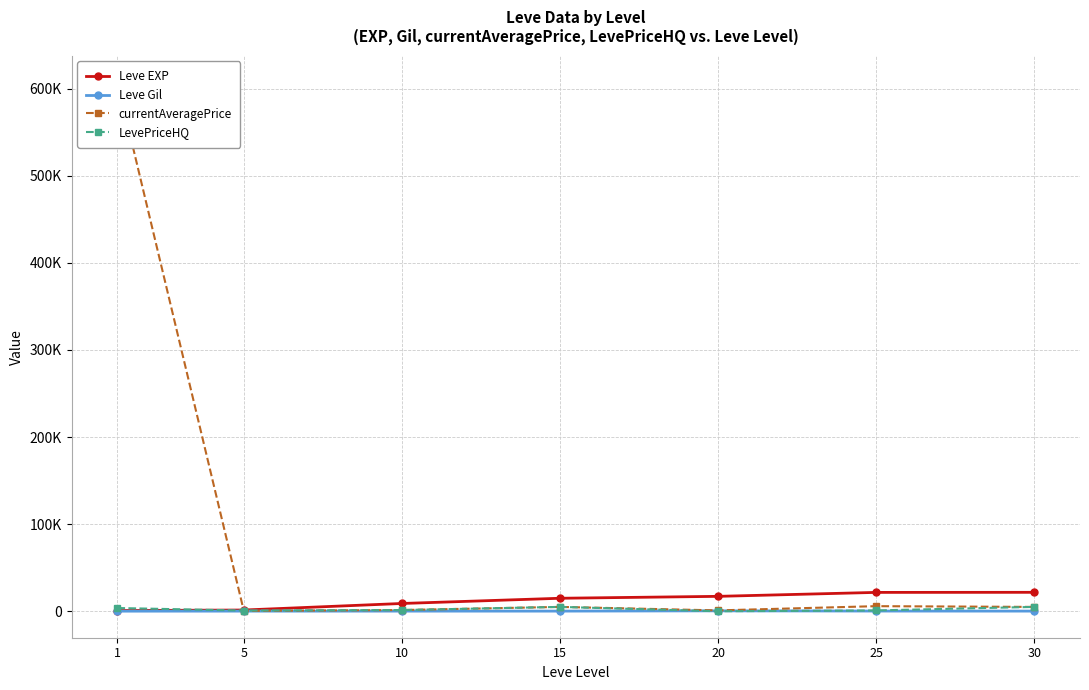

Reading left to right, extract all data points from this chart.

Leve EXP: 1=800.0	5=1420.0	10=8930.0	15=14920.0	20=17120.0	25=21650.0	30=21740.0
Leve Gil: 1=113.0	5=169.0	10=168.0	15=172.0	20=485.0	25=229.0	30=175.0
currentAveragePrice: 1=607573.8	5=427.6	10=1400.0	15=5000.0	20=979.9	25=5848.2	30=4989.0
LevePriceHQ: 1=3722.2	5=819.6	10=1400.0	15=5000.0	20=0.0	25=952.7	30=4995.0